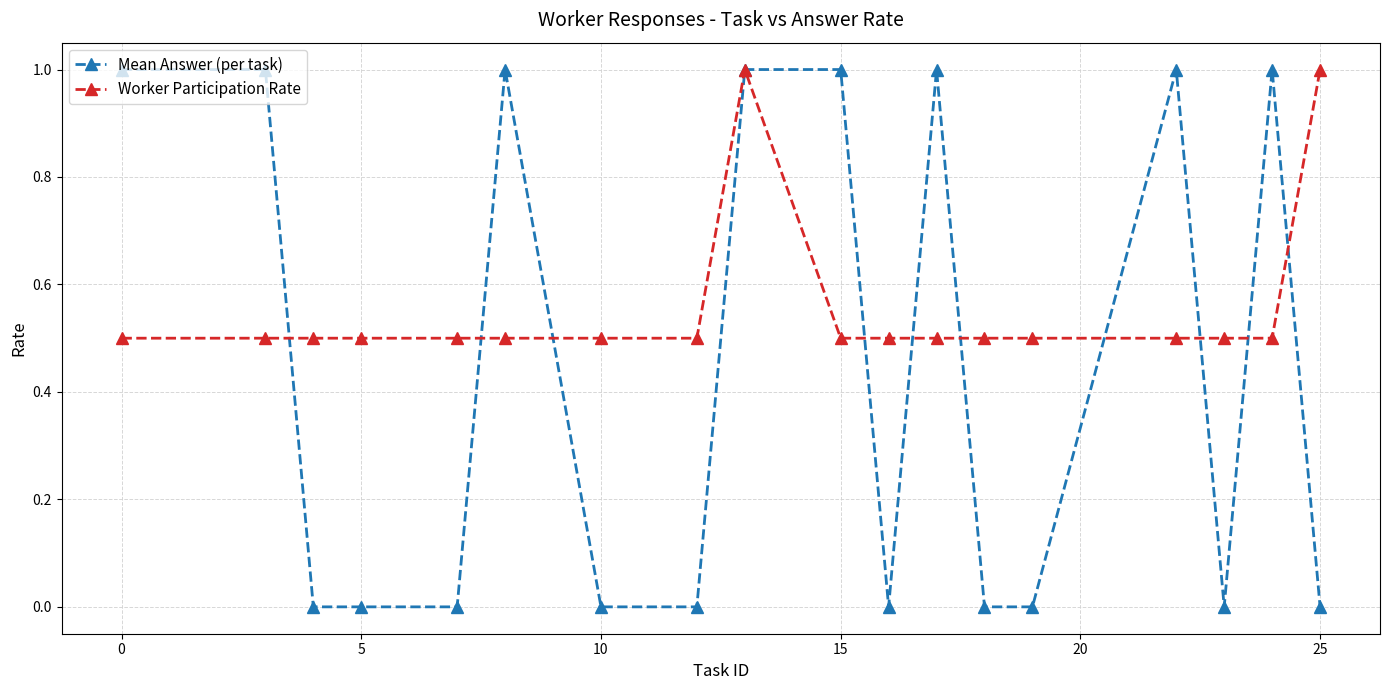

Which series has the largest total across all categories?

Worker Participation Rate